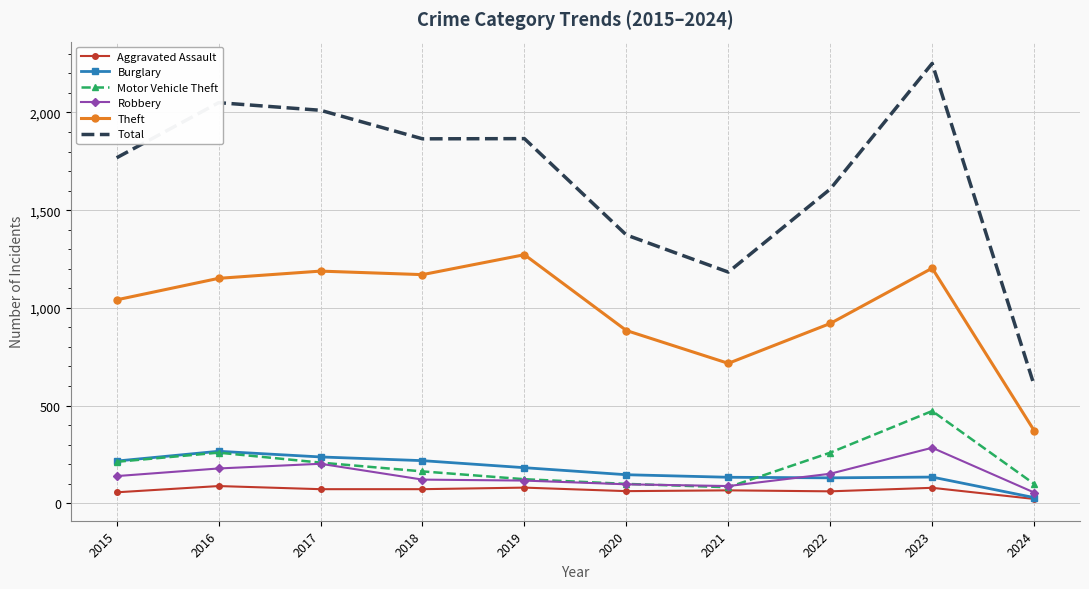

What is the smallest value displayed?

22